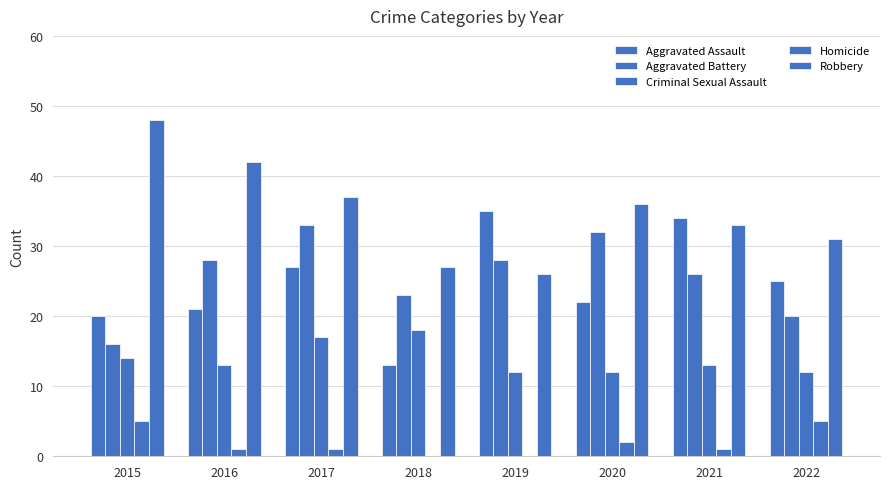

Between 2018 and 2022, which series saw the biggest shift?

Aggravated Assault